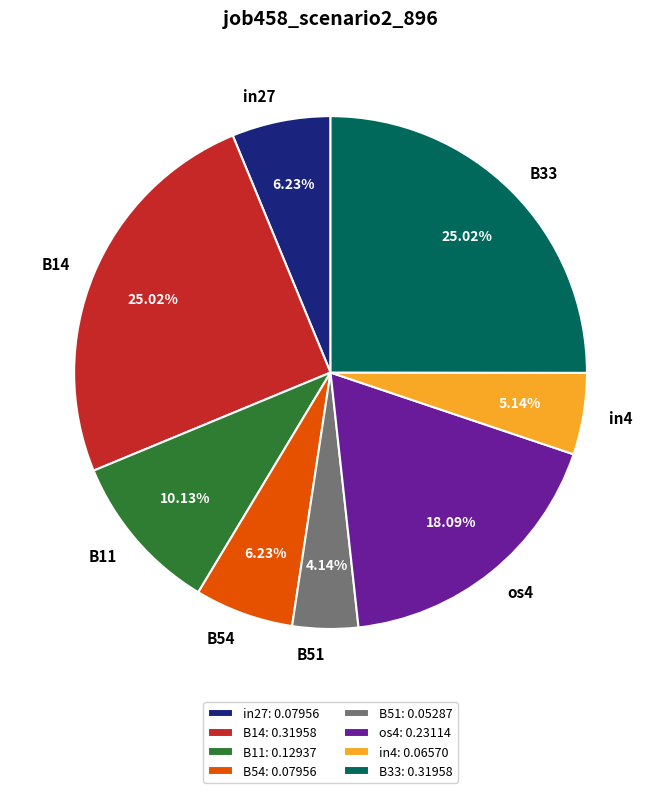

True or false: B14 accounts for 25% of the total.

True